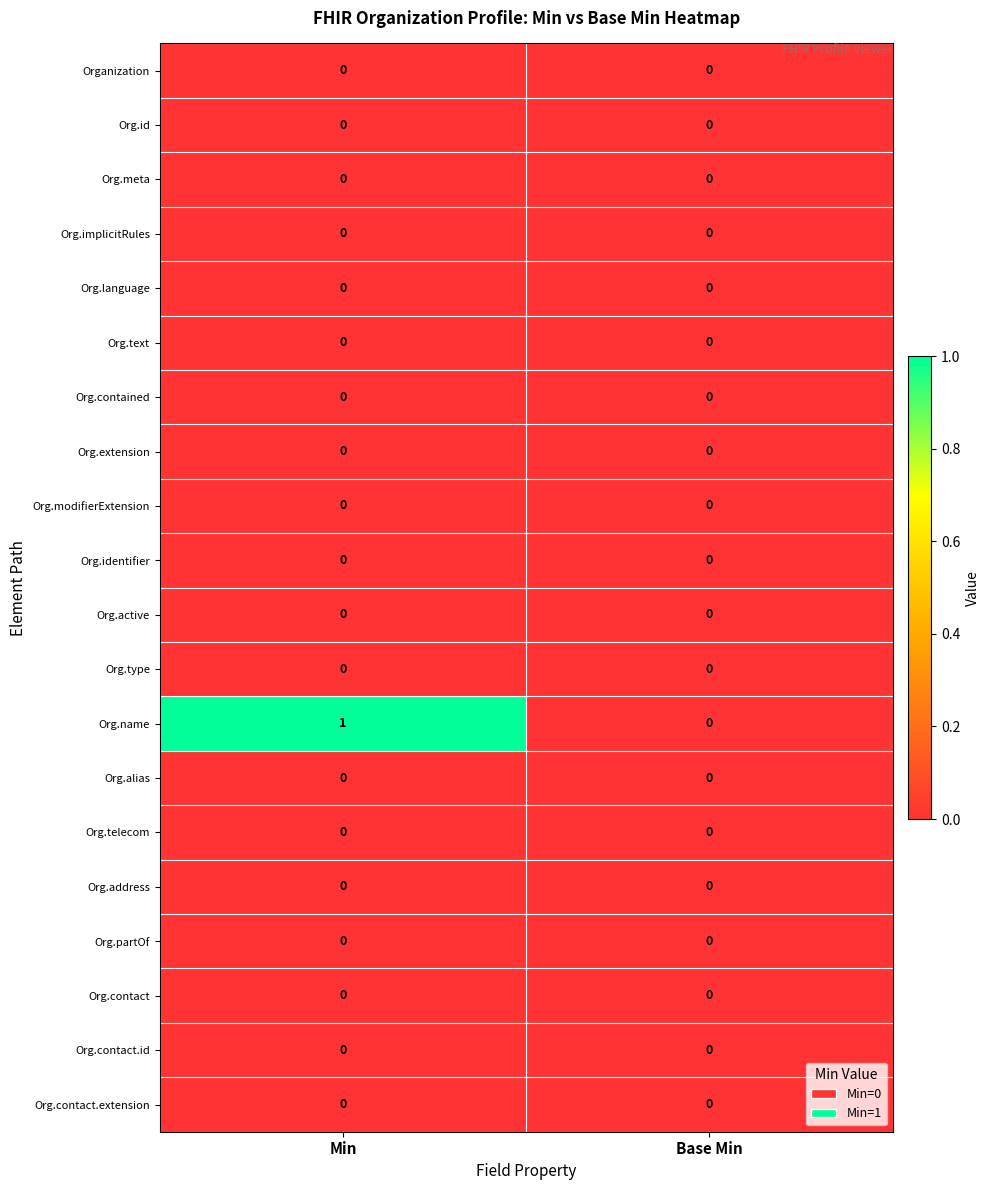

Which category has the highest value in the Org.name series?

Min